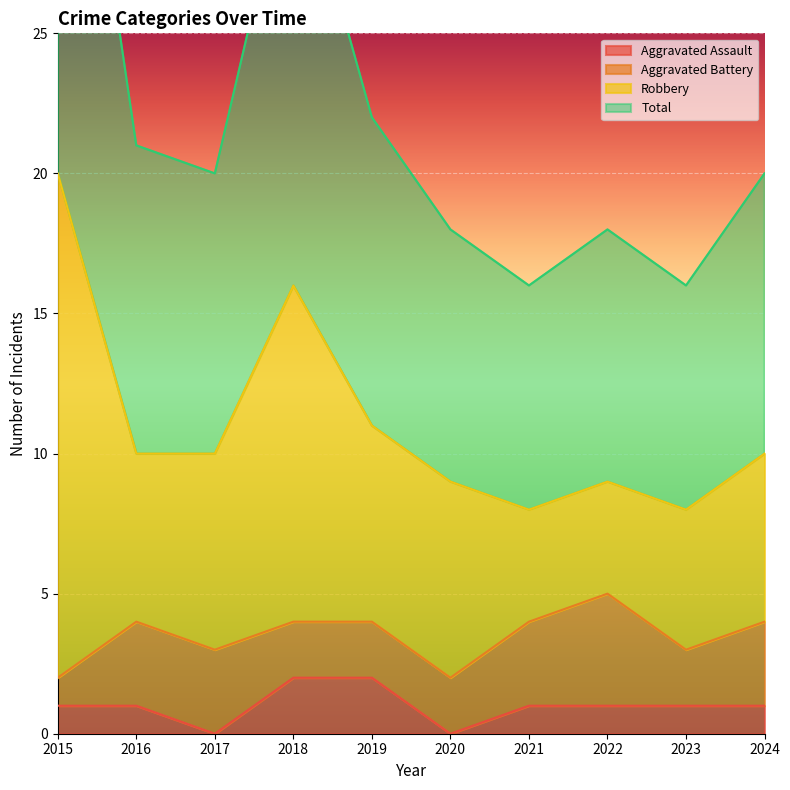

What is the difference between the highest and lowest values at 2023?

15